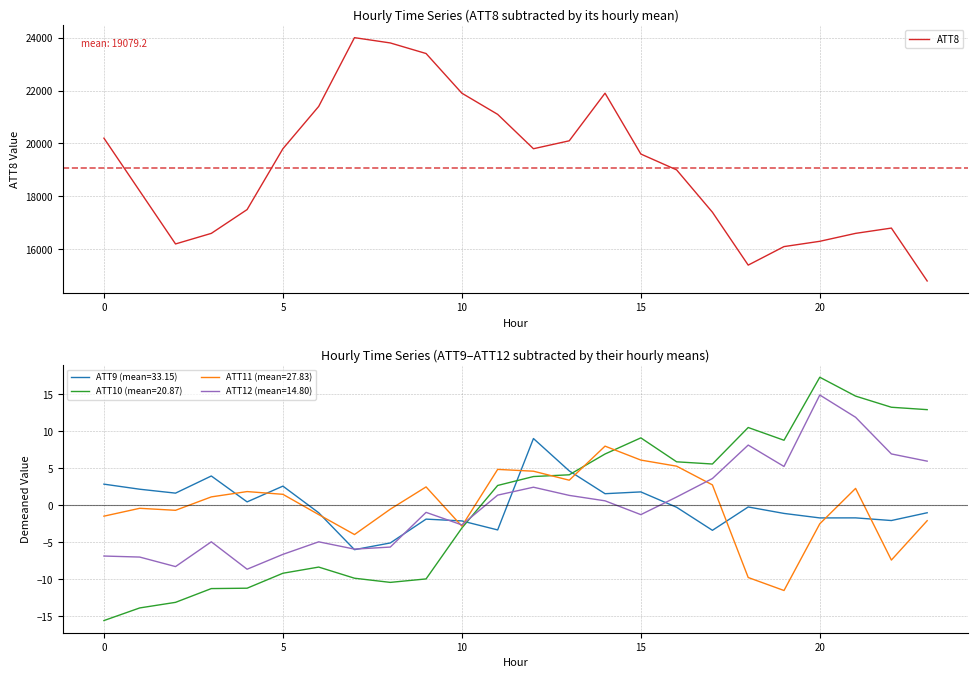

Does the chart have visible grid lines?

Yes